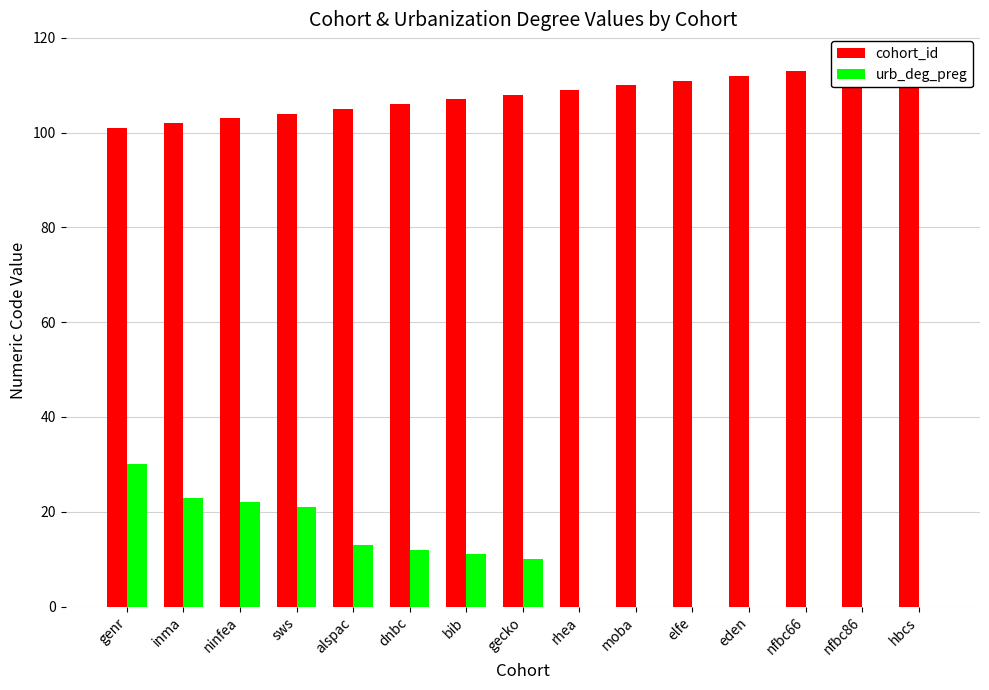

Reading left to right, what are all the values shown in this chart?

cohort_id: 101	102	103	104	105	106	107	108	109	110	111	112	113	114	115
urb_deg_preg: 30	23	22	21	13	12	11	10	0	0	0	0	0	0	0